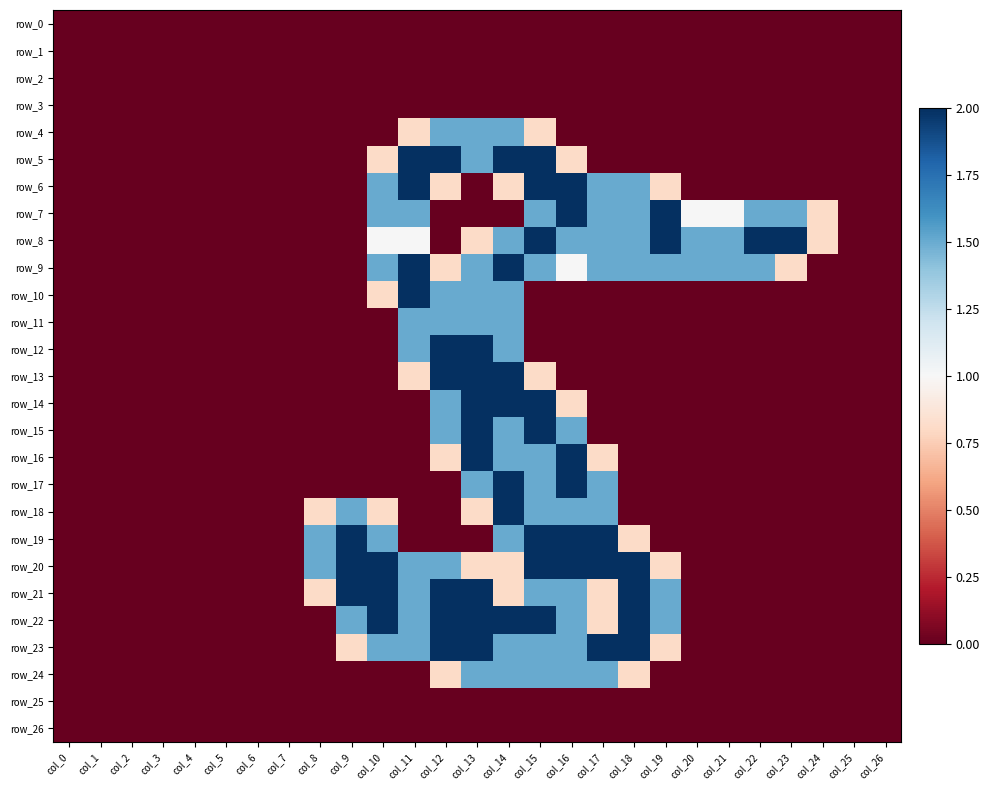

What is the total value across all series at col_9?

9.8